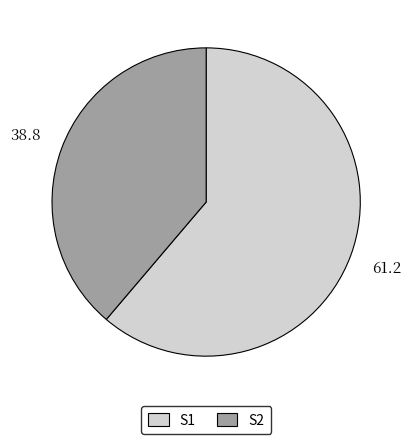

Does any single category account for the majority?

Yes